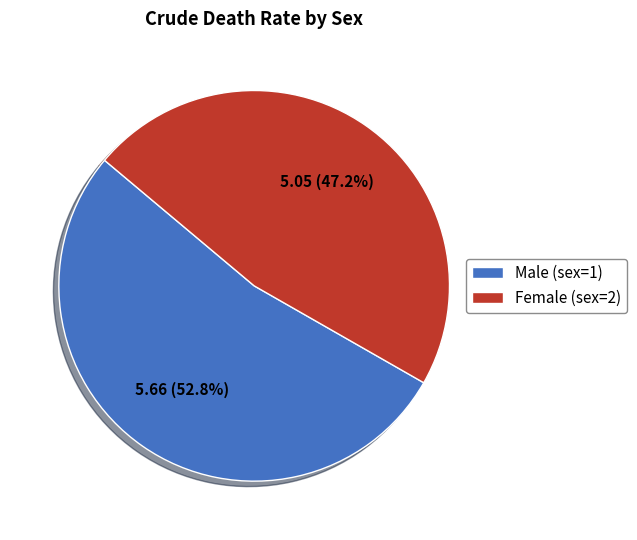

Count the number of slices in the pie.

2